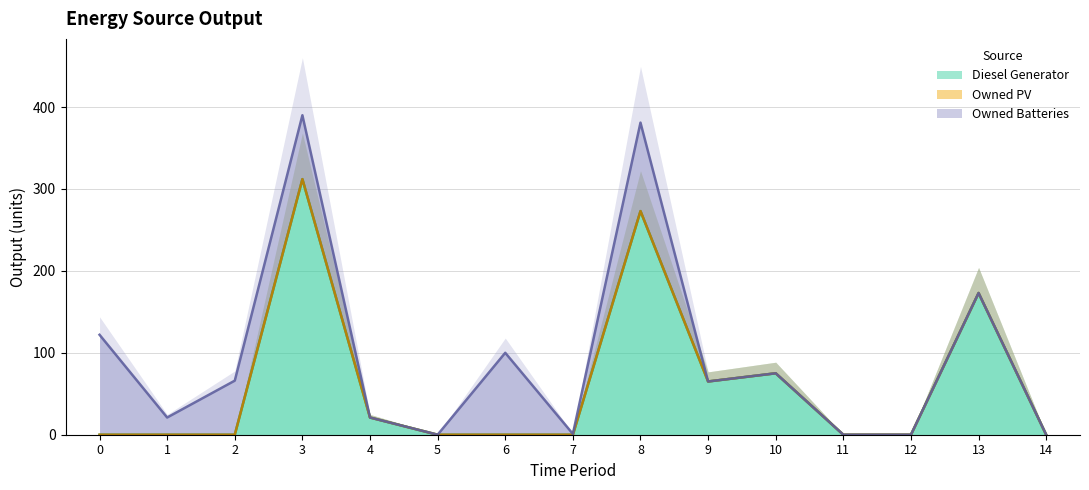

Does the chart have visible grid lines?

Yes